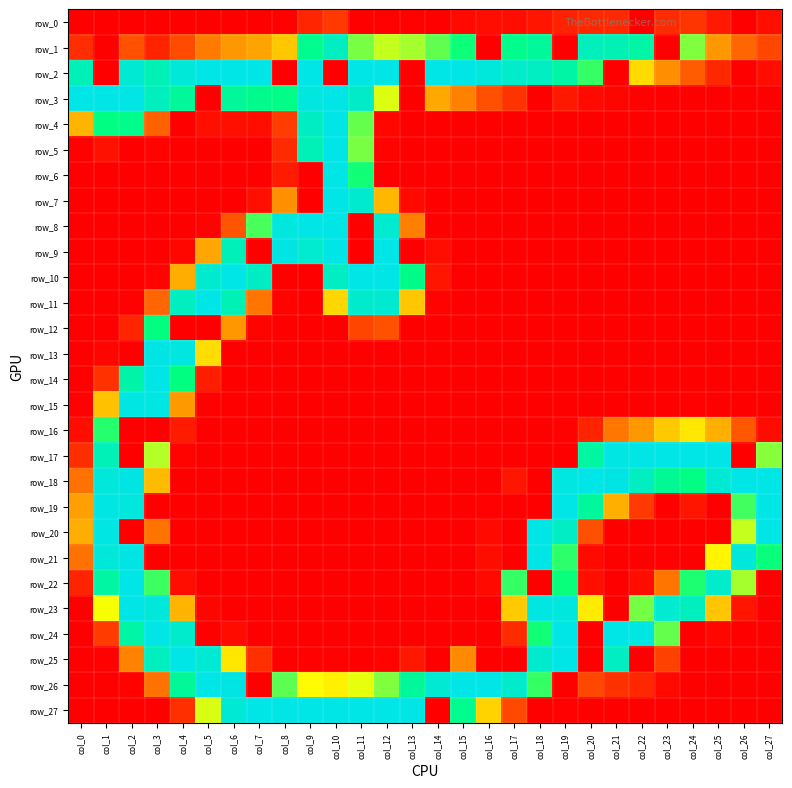

Where is row_9 nearest to the value 127?

col_5